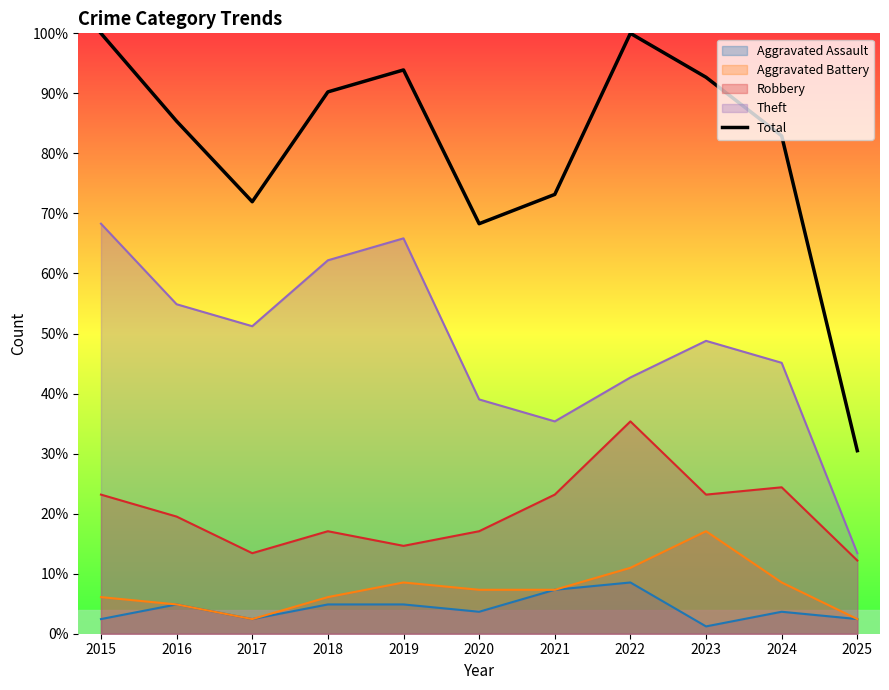

At which category does the data reach its first local peak?

2019